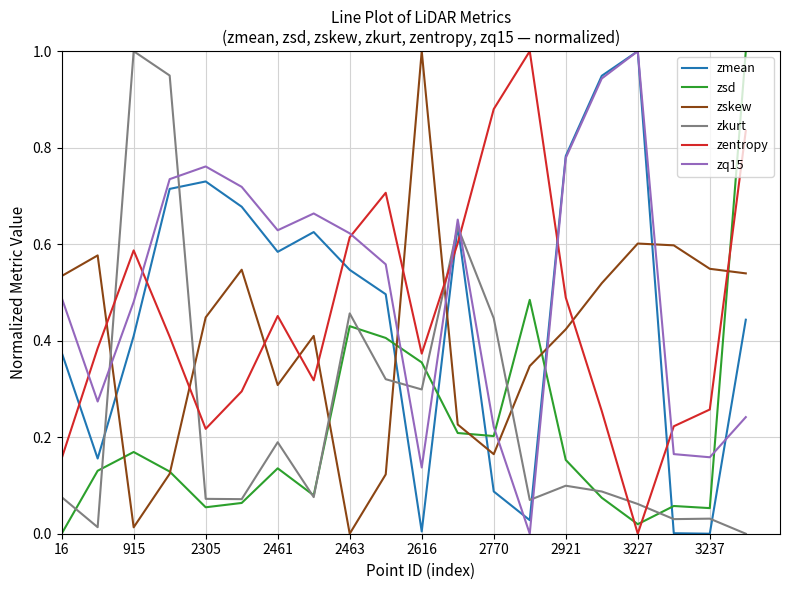

What is the maximum value for zskew?

1.0